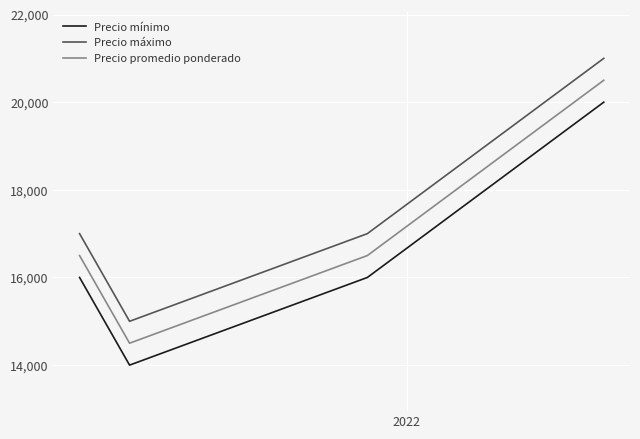

List the series in order of their peak value, lowest first.

Precio mínimo, Precio promedio ponderado, Precio máximo